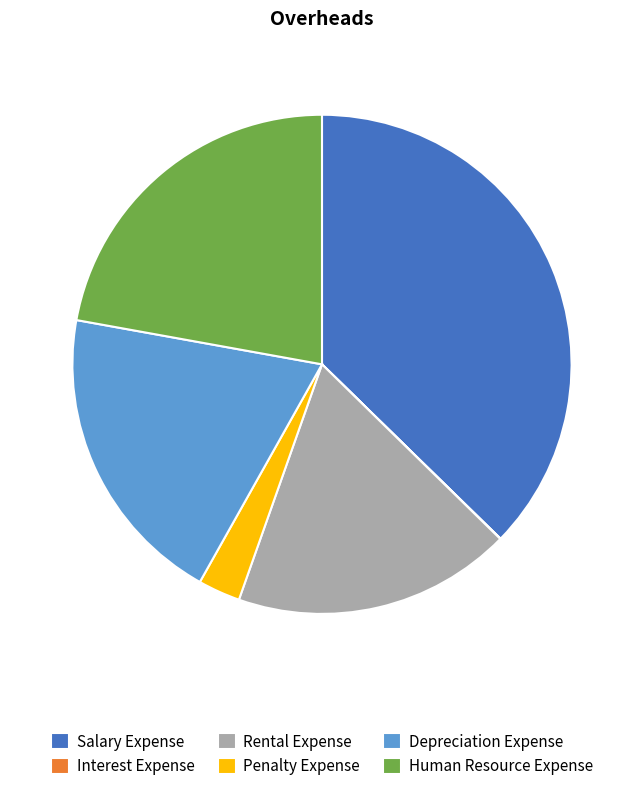

Which slice is the largest?

Salary Expense